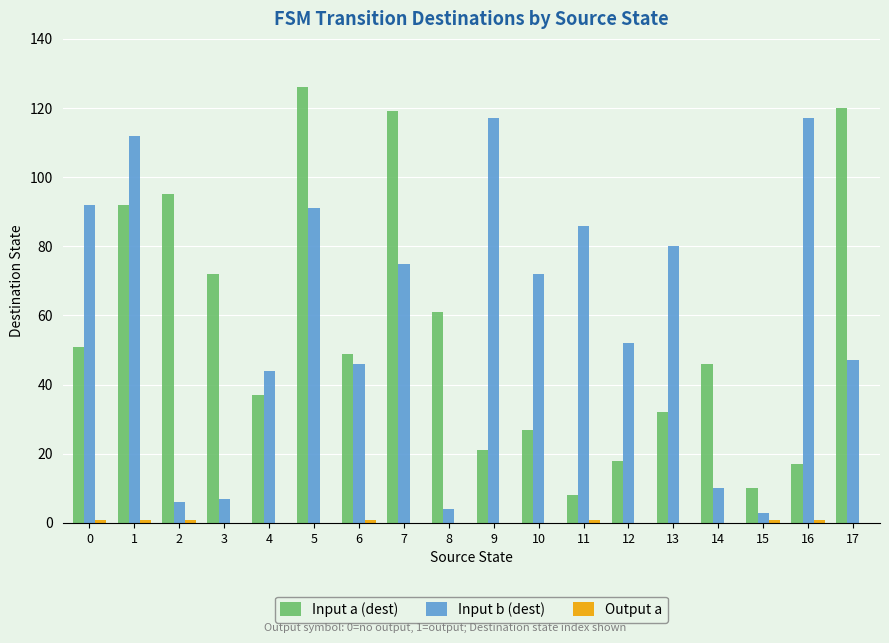

Which series changed the most between 9 and 14?

Input b (dest)